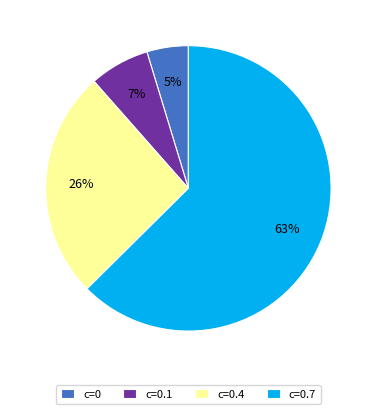

To the nearest percent, what is the combined percentage of c=0.1 and c=0.7?

69%